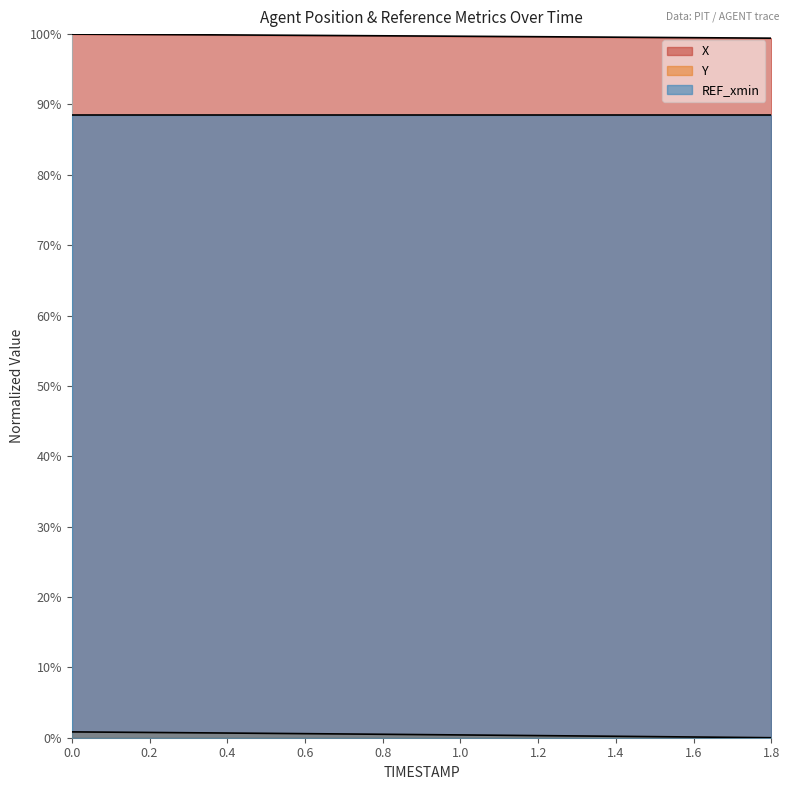

Which series has the largest total across all categories?

X